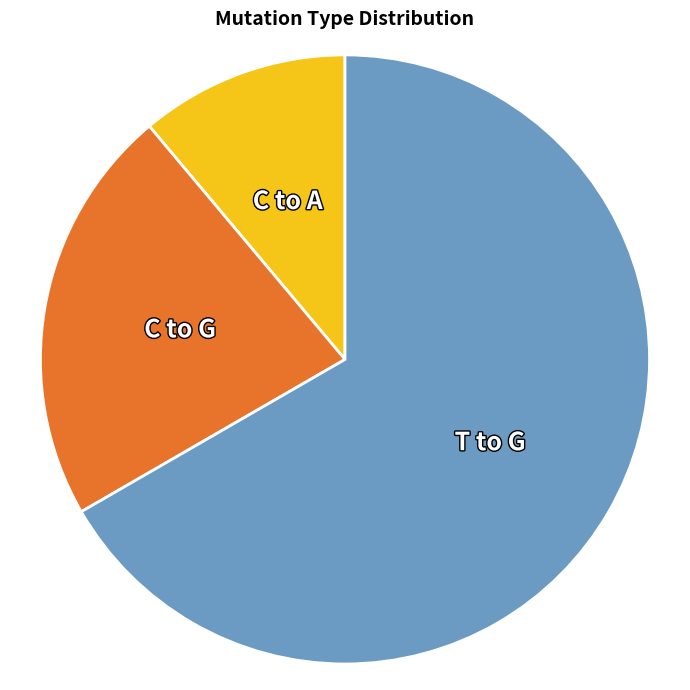

How many segments does this pie chart have?

3